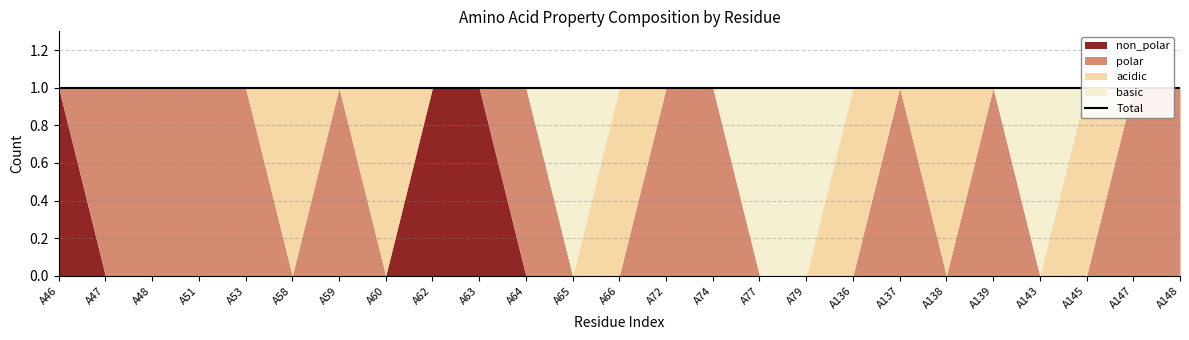

Which category has the highest value in the polar series?

A47